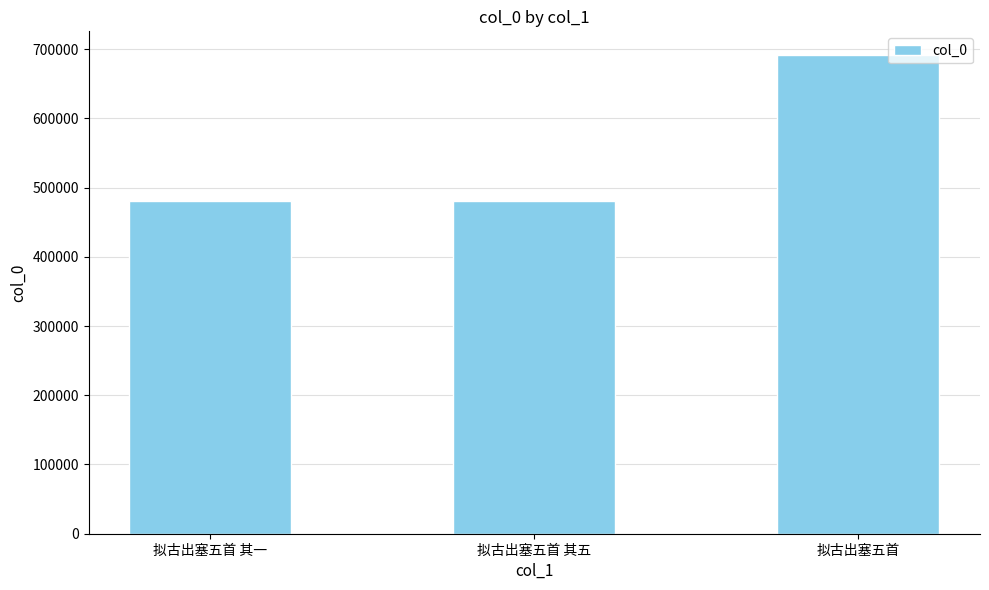

What is the approximate value at 拟古出塞五首 其五?

480537